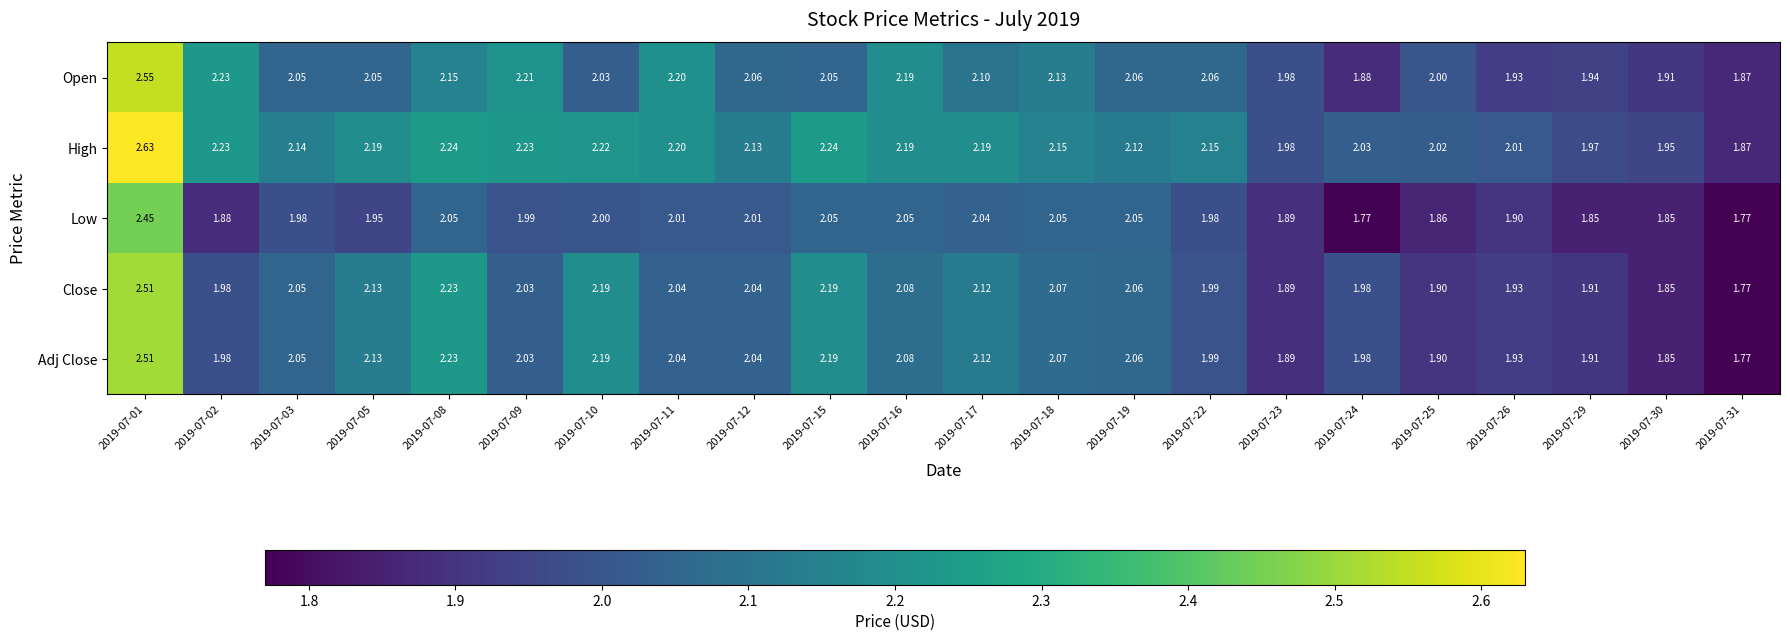

Which series has the widest spread of values?

High